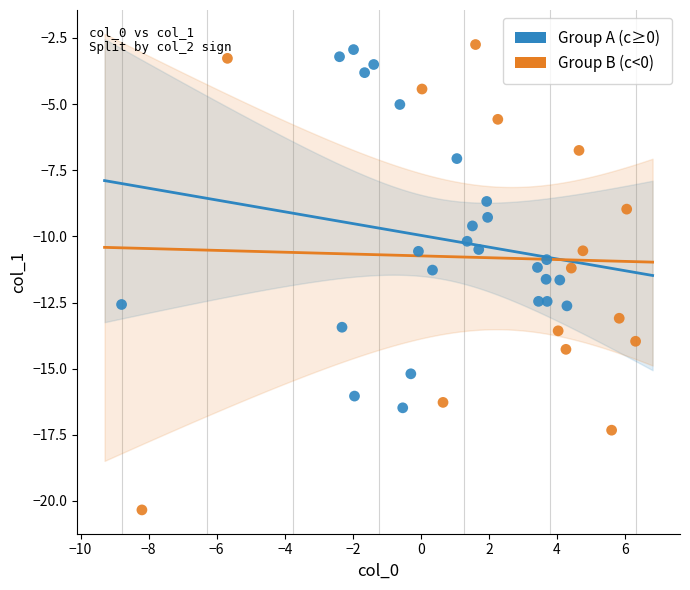

Which series has the widest spread of Y values?

Group B (c<0)